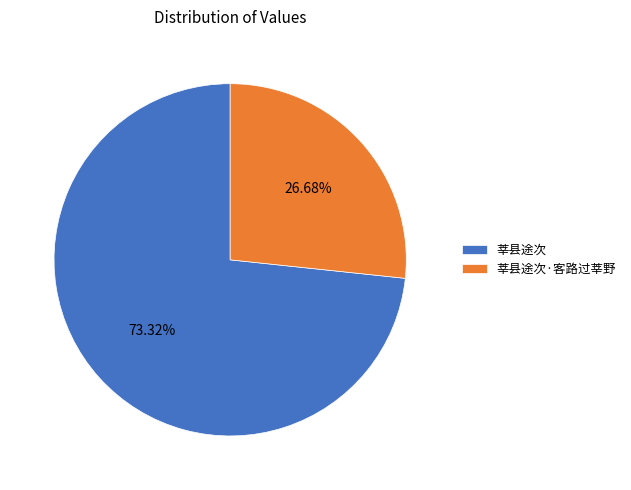

To the nearest percent, what portion does 莘县途次·客路过莘野 represent?

27%